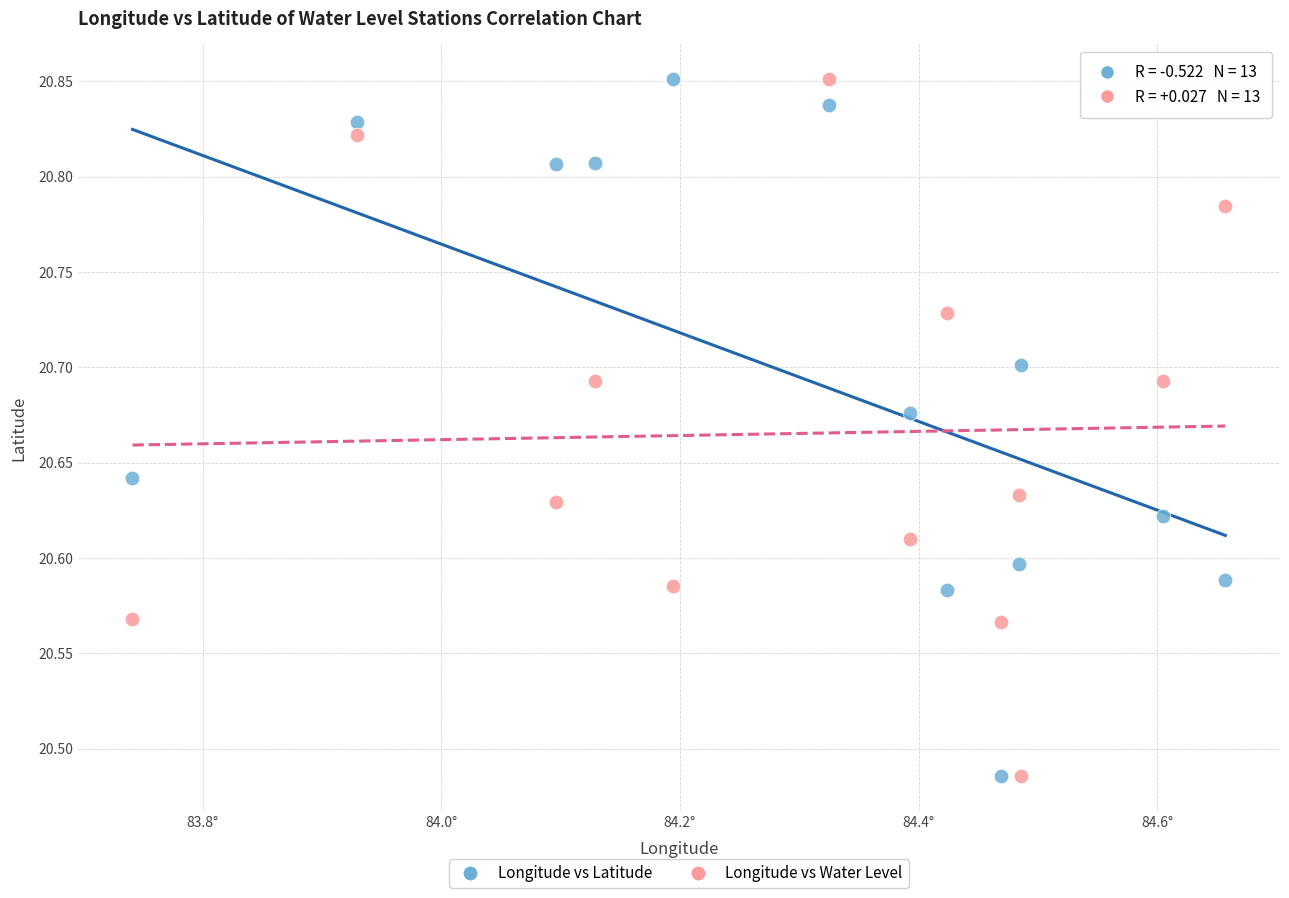

Across all data points, what is the range of X values (max minus min)?

0.9